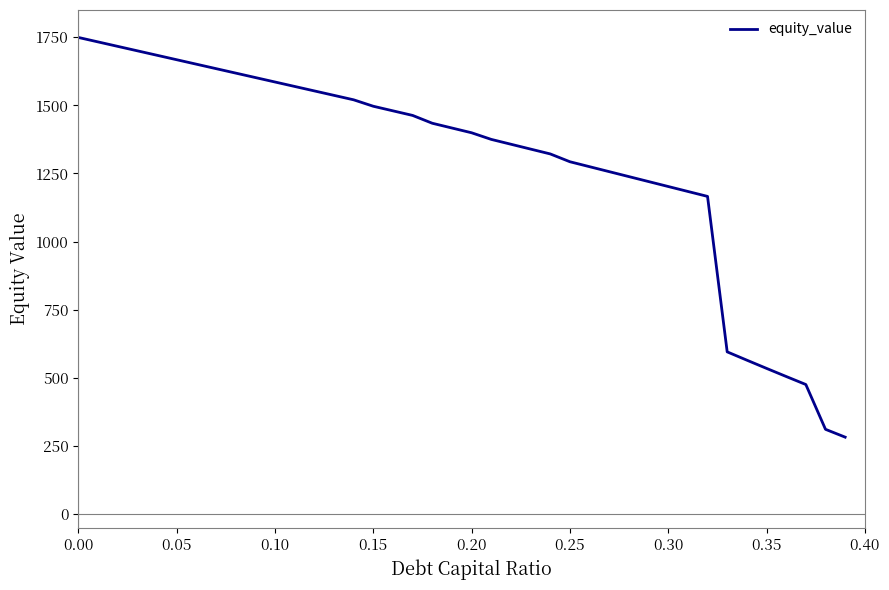

What is the maximum value shown in the chart?

1749.2